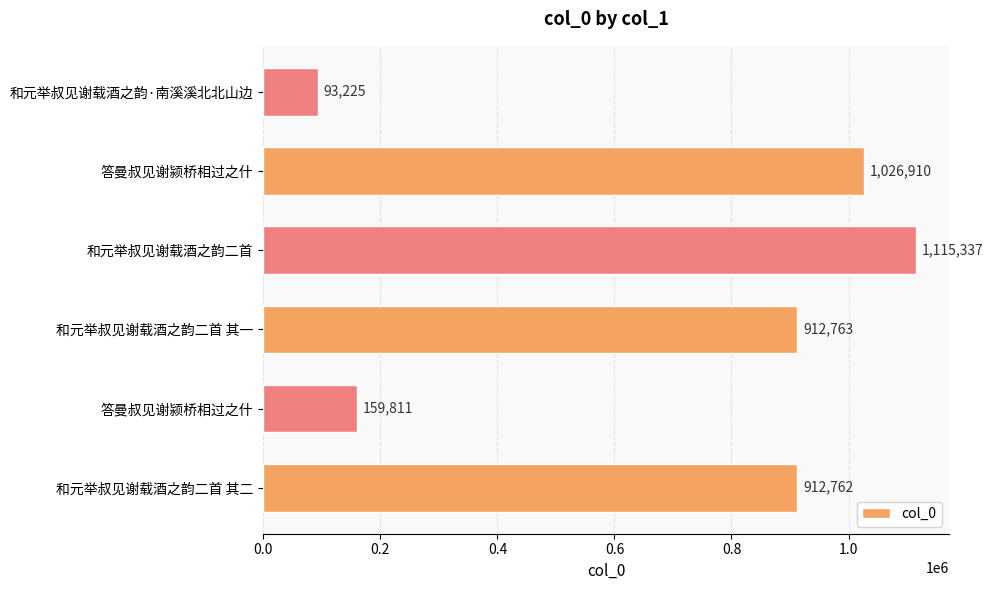

What is the difference between the maximum and minimum values?

1022112